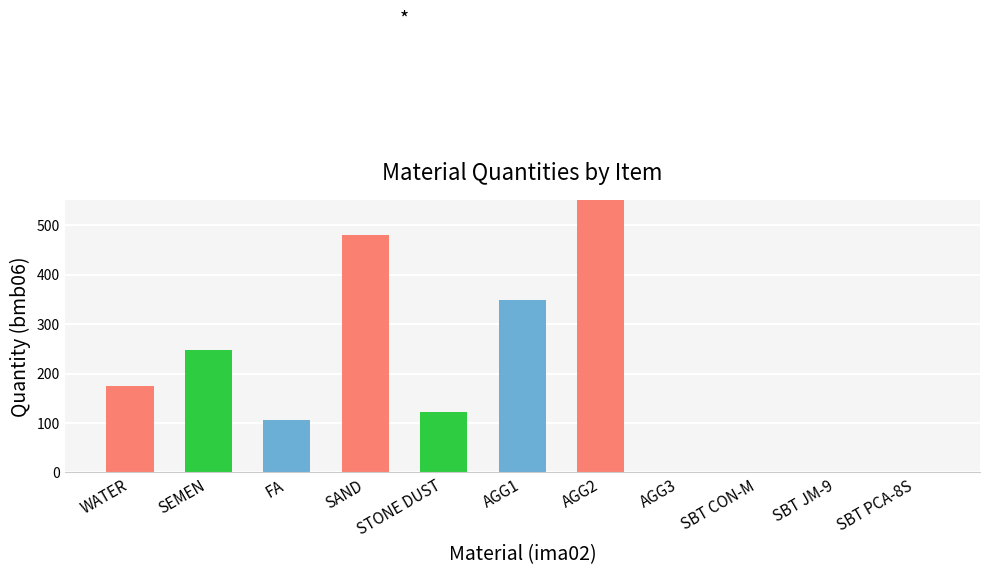

Rank the categories by value from highest to lowest.

AGG2, SAND, AGG1, SEMEN, WATER, STONE DUST, FA, SBT CON-M, AGG3, SBT JM-9, SBT PCA-8S